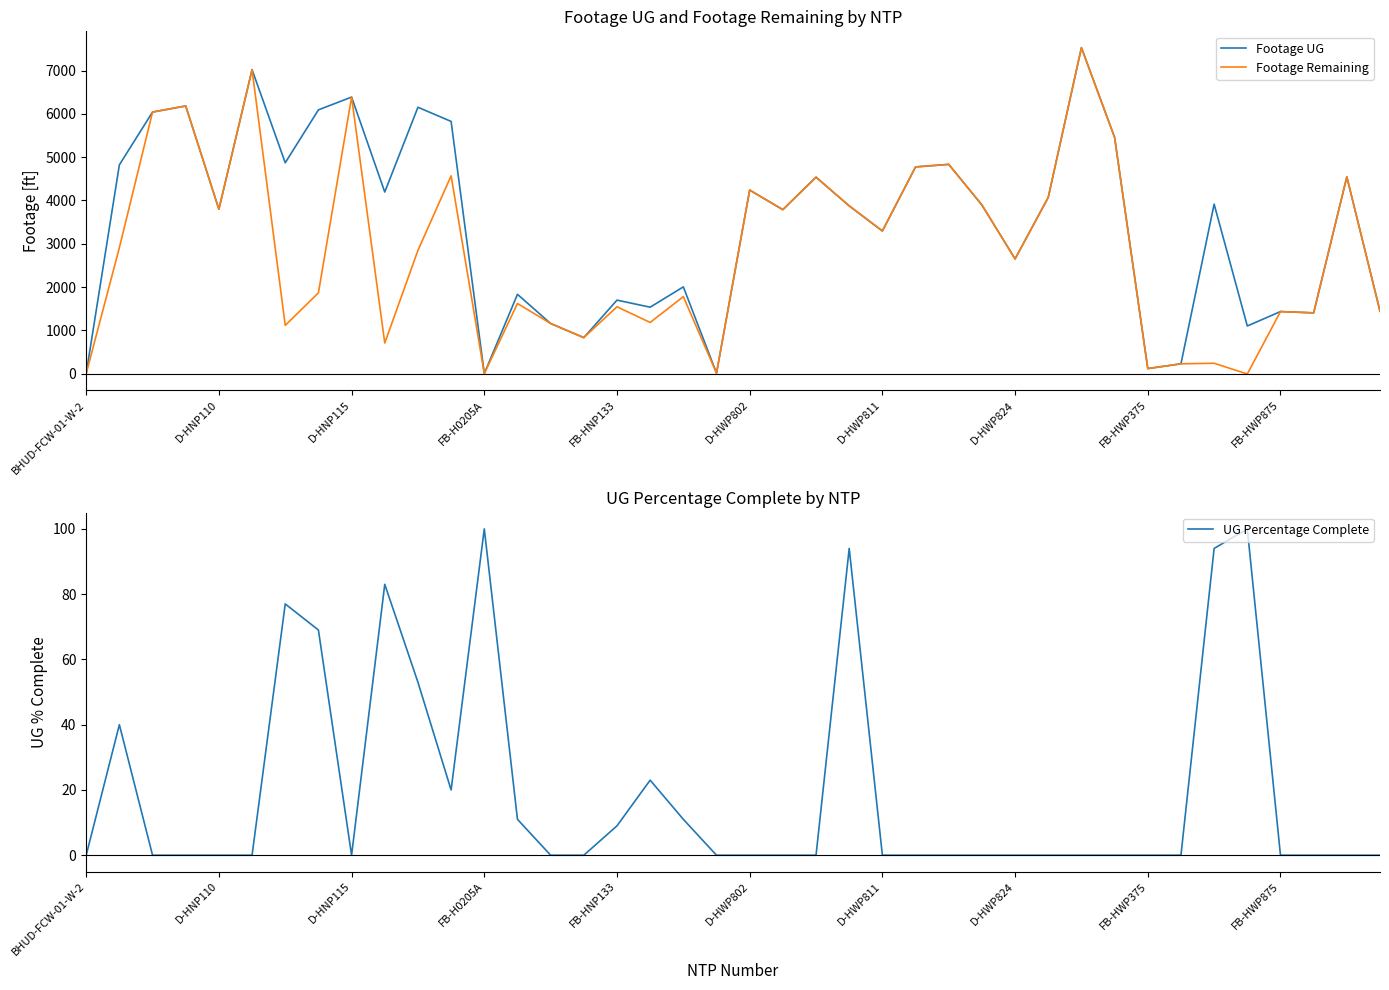

What is the highest value of the Footage Remaining series?

7529